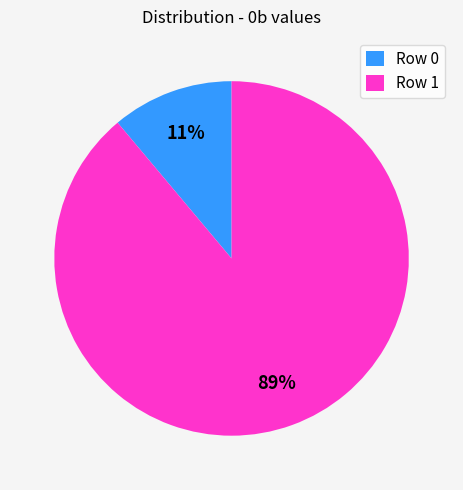

To the nearest percent, what is the average slice percentage?

50%